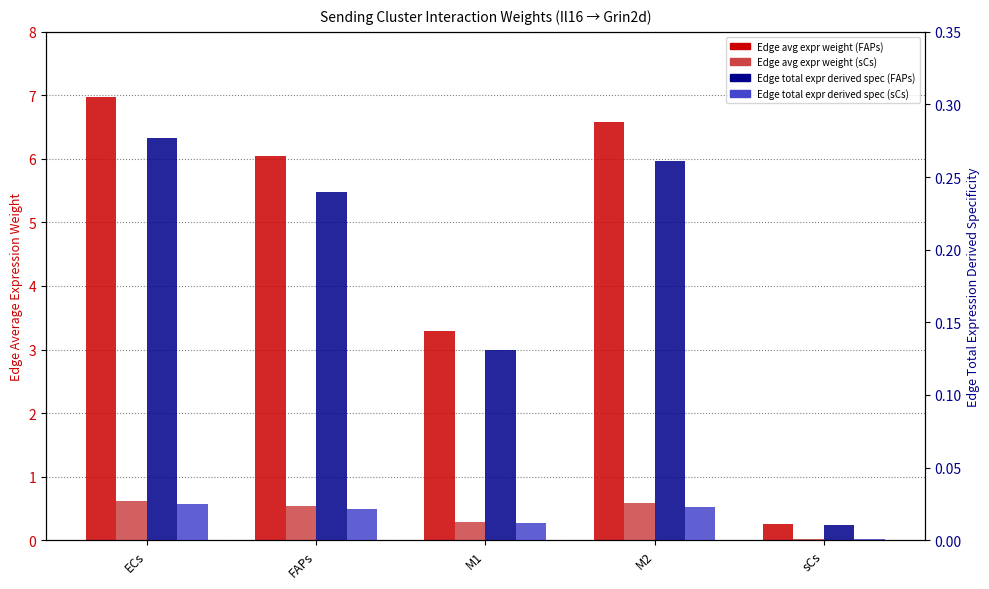

List the labels in order of Edge total expression derived specificity (FAPs) value, smallest first.

sCs, M1, FAPs, M2, ECs